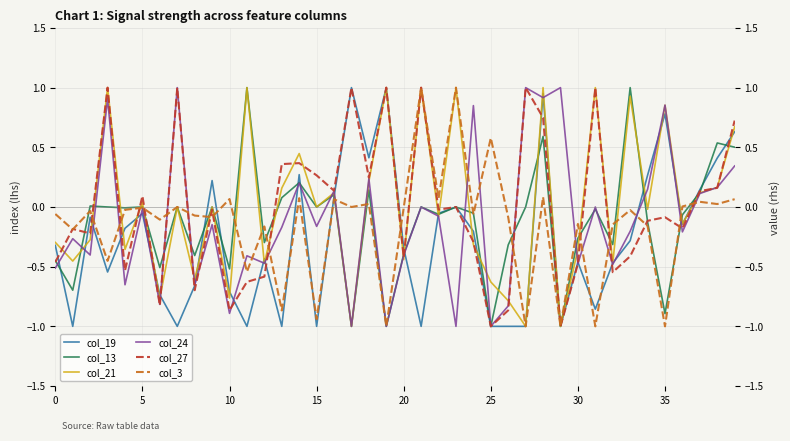

How many series are shown in this chart?

6